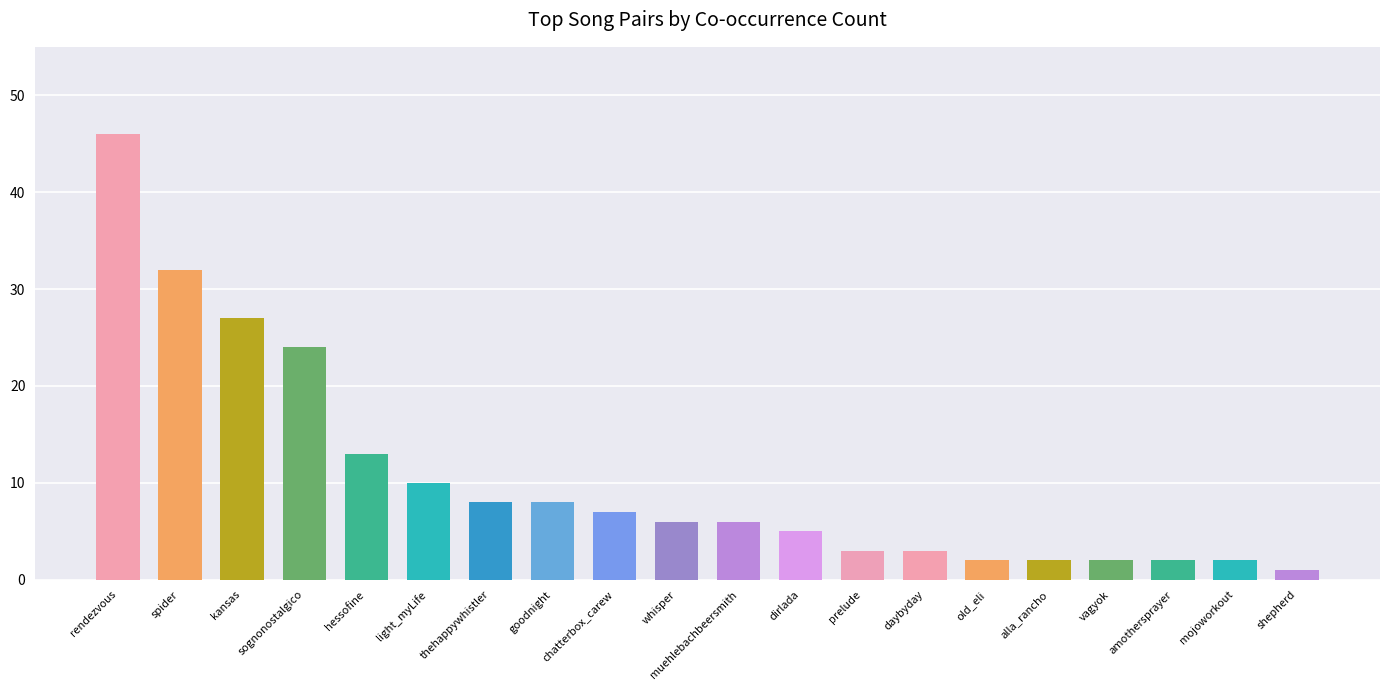

Reading left to right, list all the values displayed in this chart.

rendezvous=46	spider=32	kansas=27	sognonostalgico=24	hessofine=13	light_myLife=10	thehappywhistler=8	goodnight=8	chatterbox_carew=7	whisper=6	muehlebachbeersmith=6	dirlada=5	prelude=3	daybyday=3	old_eli=2	alla_rancho=2	vagyok=2	amothersprayer=2	mojoworkout=2	shepherd=1